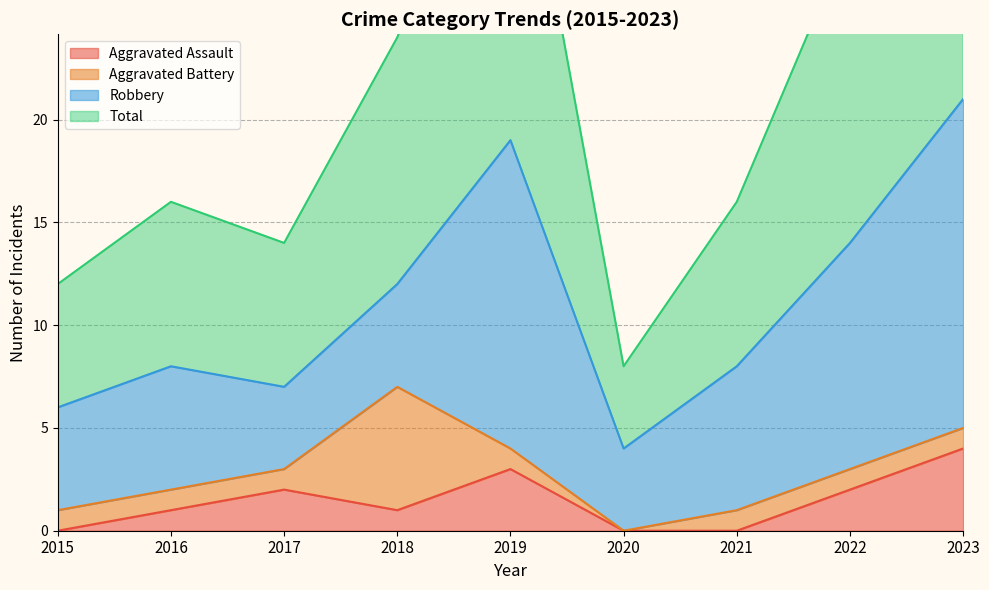

At which label does Aggravated Assault reach its peak?

2023